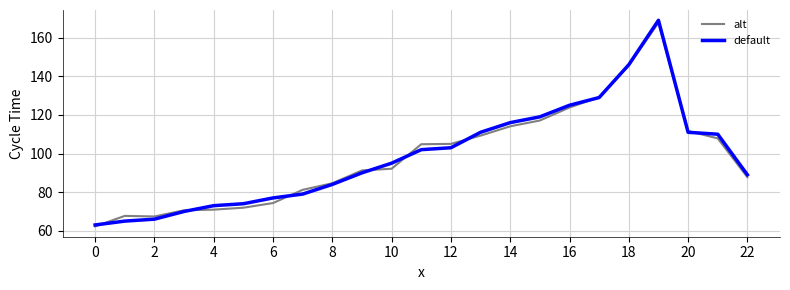

Which series has the widest spread of values?

default